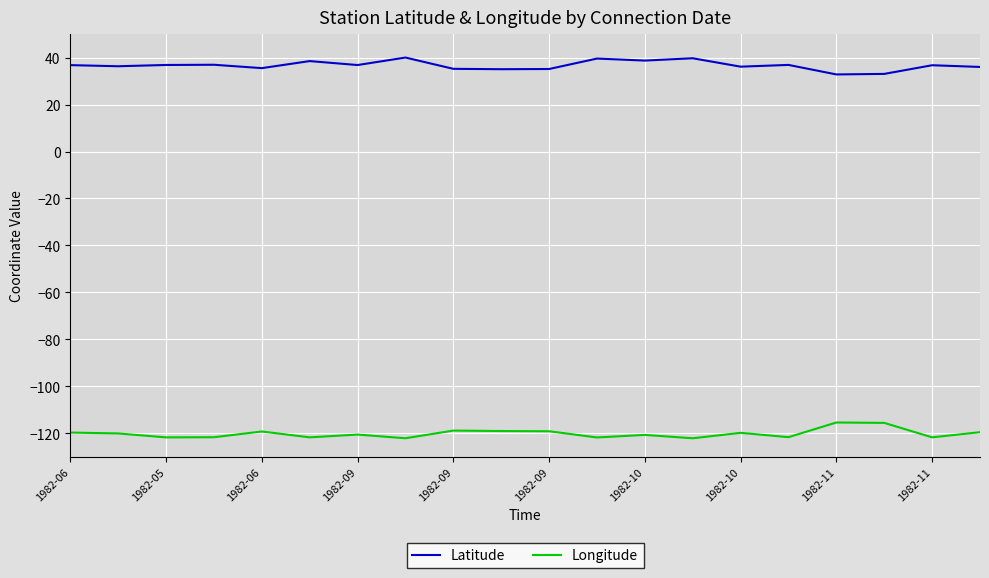

Which series has the largest total across all categories?

Latitude